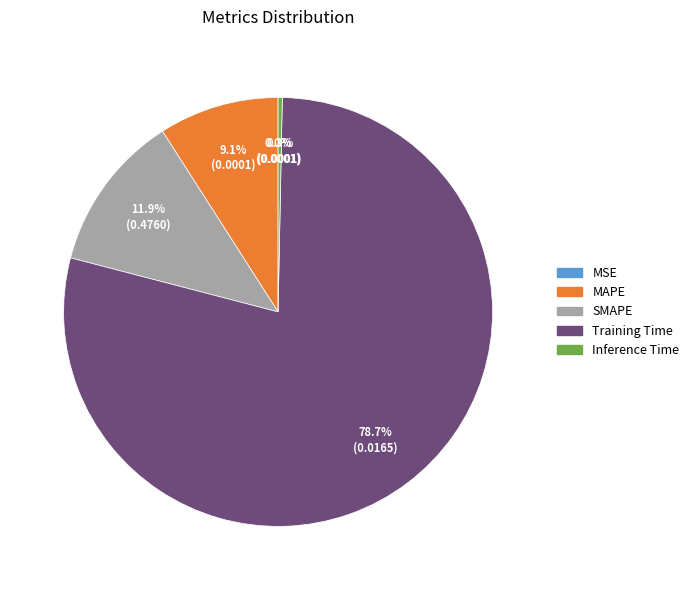

To the nearest percent, what is the difference between the largest and smallest slice percentages?

79%